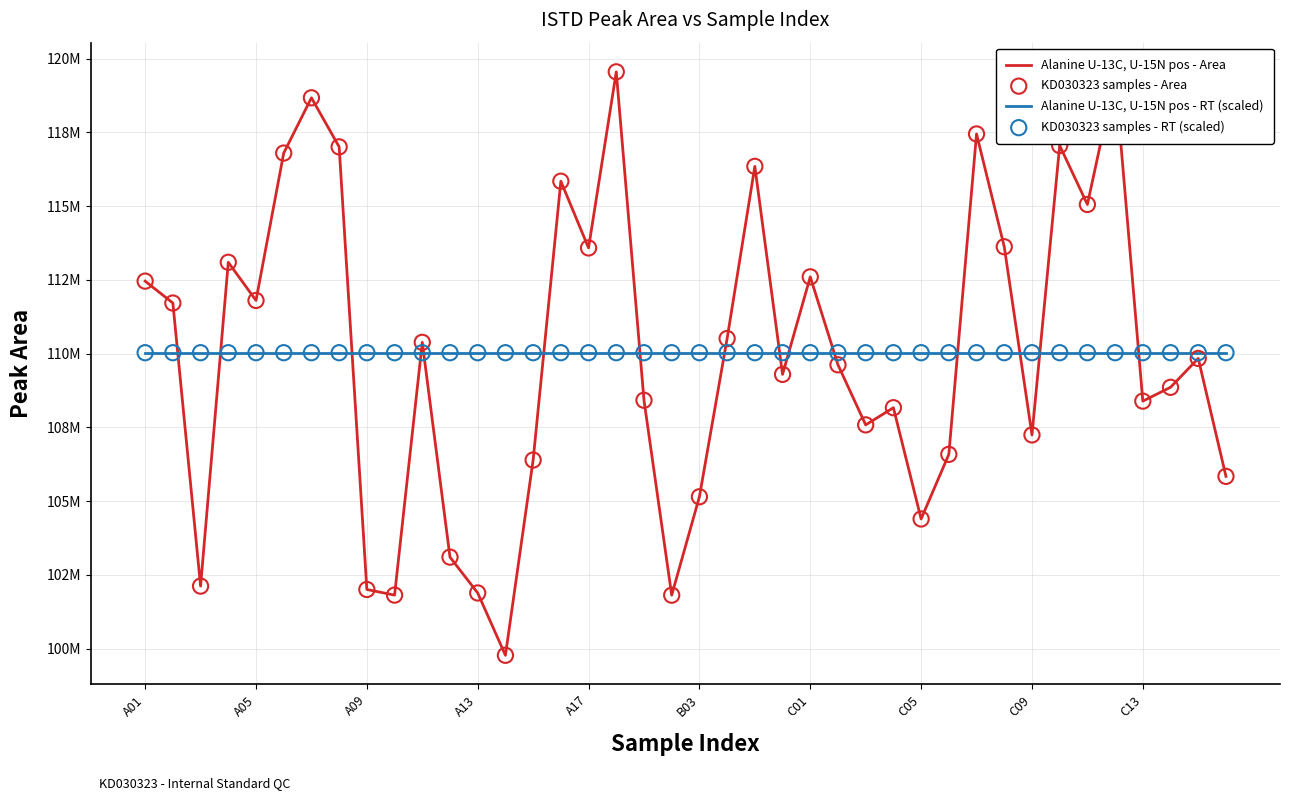

Does the chart have visible grid lines?

Yes